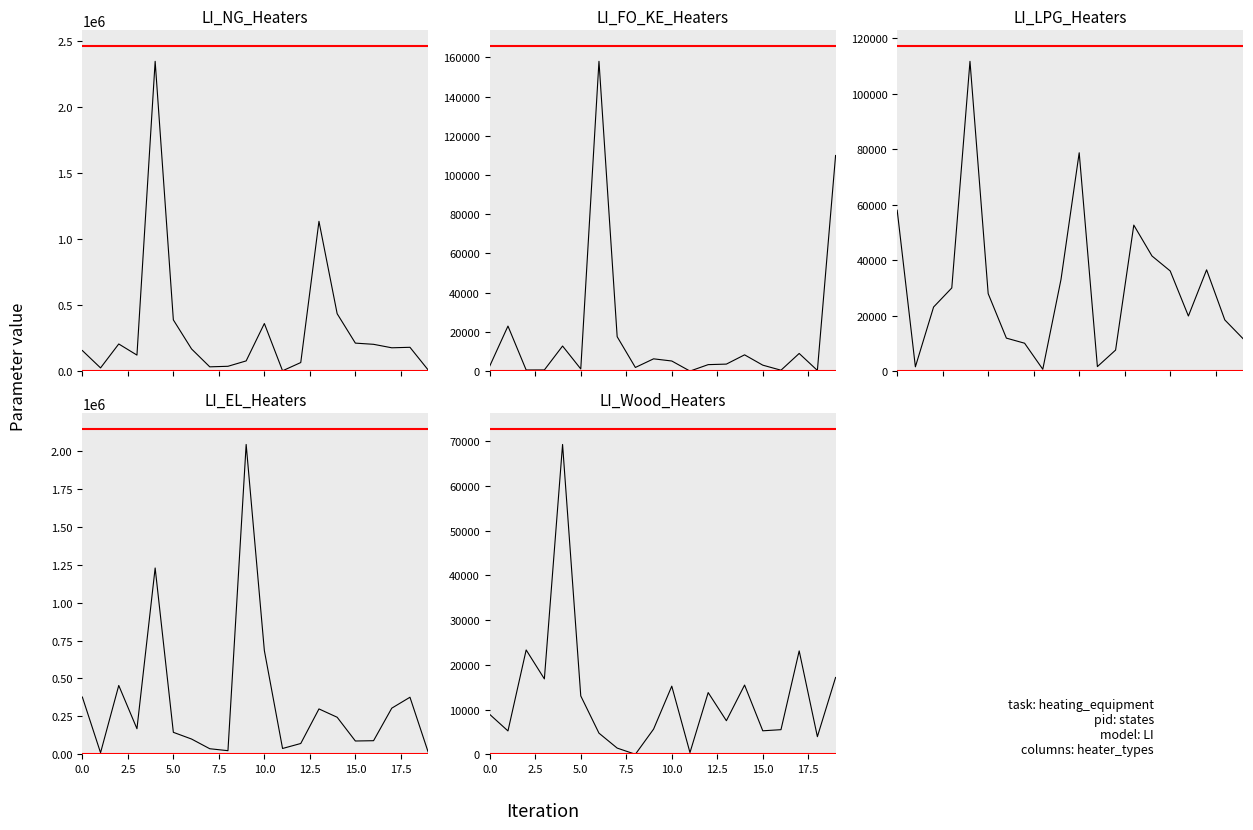

What is the maximum value for LI_LPG_Heaters?

111643